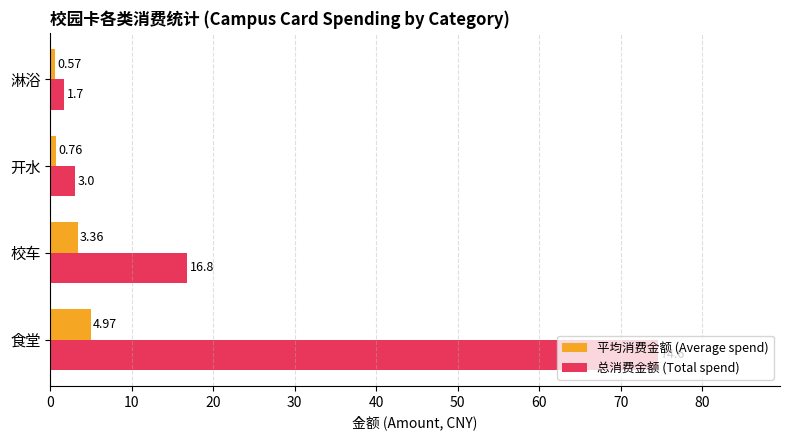

What is the difference between the second highest and second lowest values in the 平均消费金额 (Average spend) series?

2.6